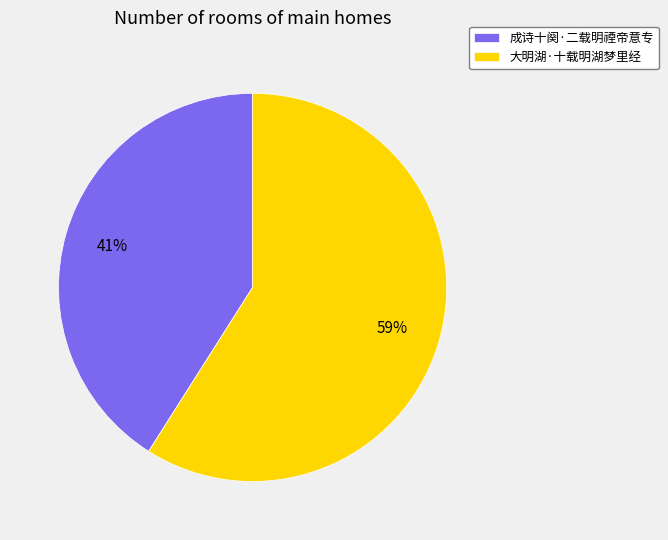

To the nearest percent, what is the difference between the largest and smallest slice percentages?

18%